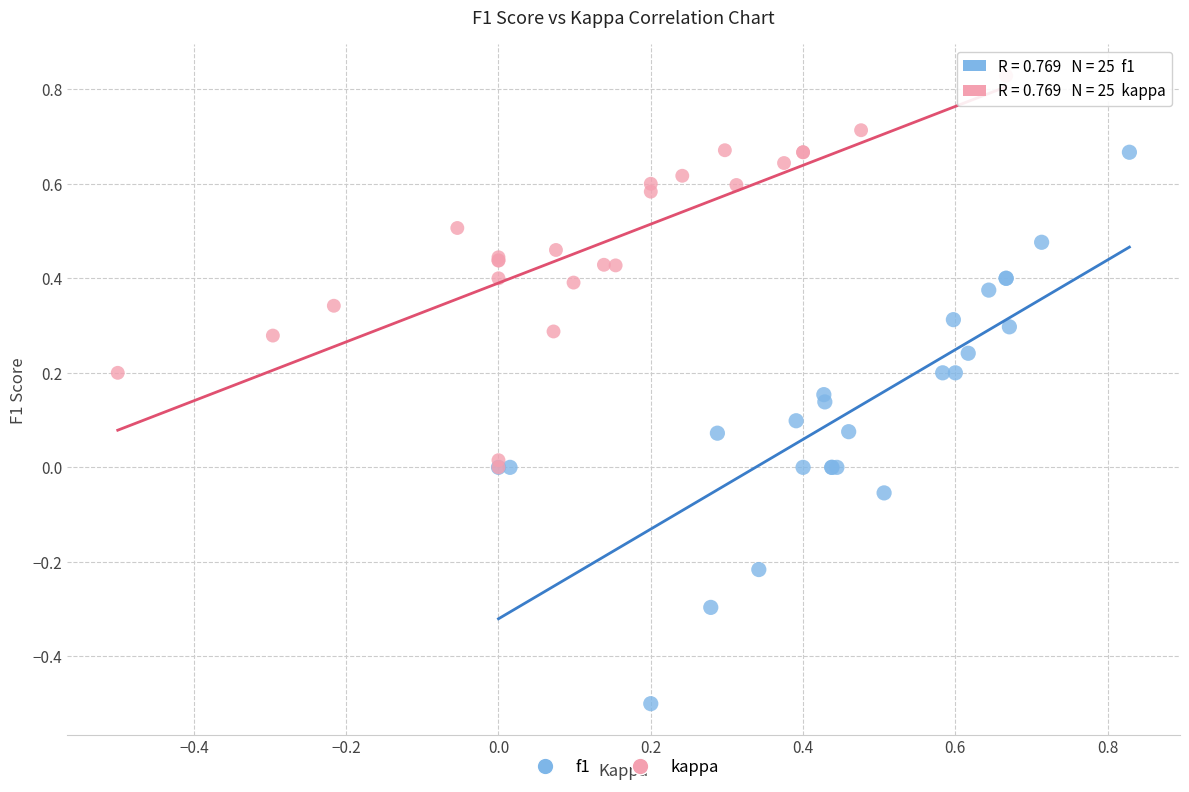

Which series has the largest Y range (max minus min)?

f1